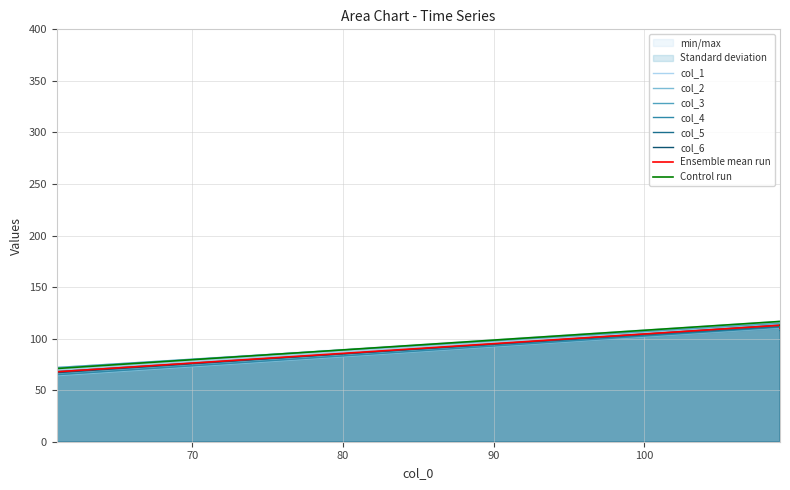

True or false: col_3 and col_5 cross at least once.

False